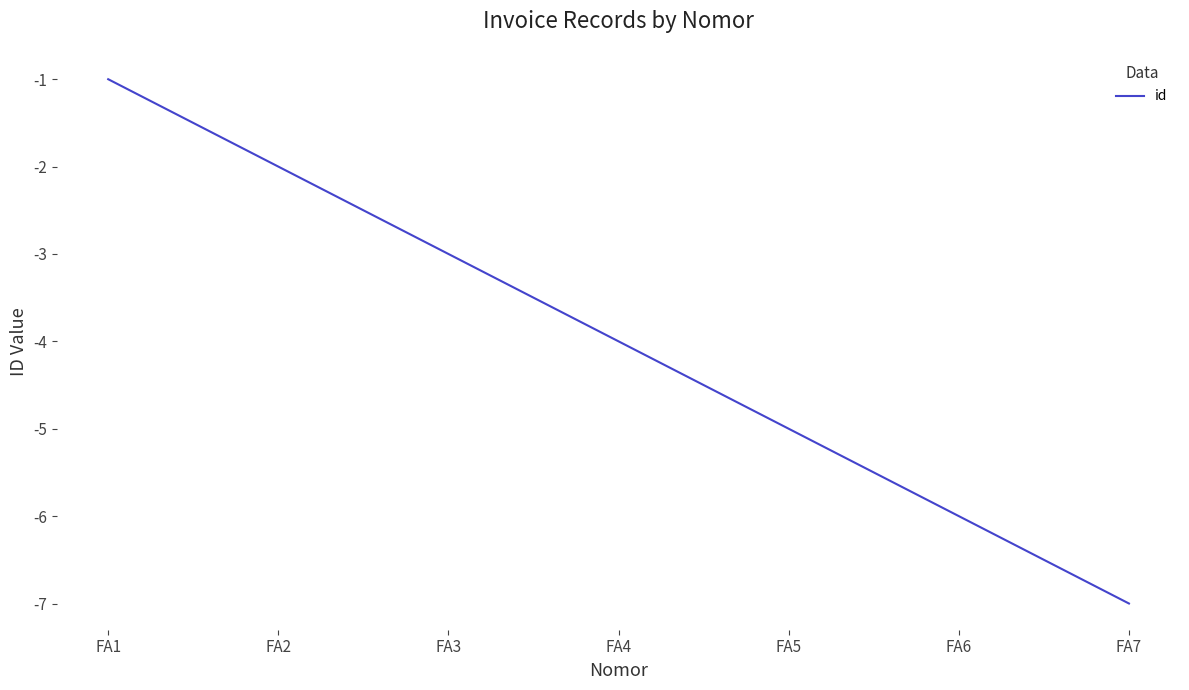

Reading right to left, what are all the values shown in this chart?

FA7=-7	FA6=-6	FA5=-5	FA4=-4	FA3=-3	FA2=-2	FA1=-1